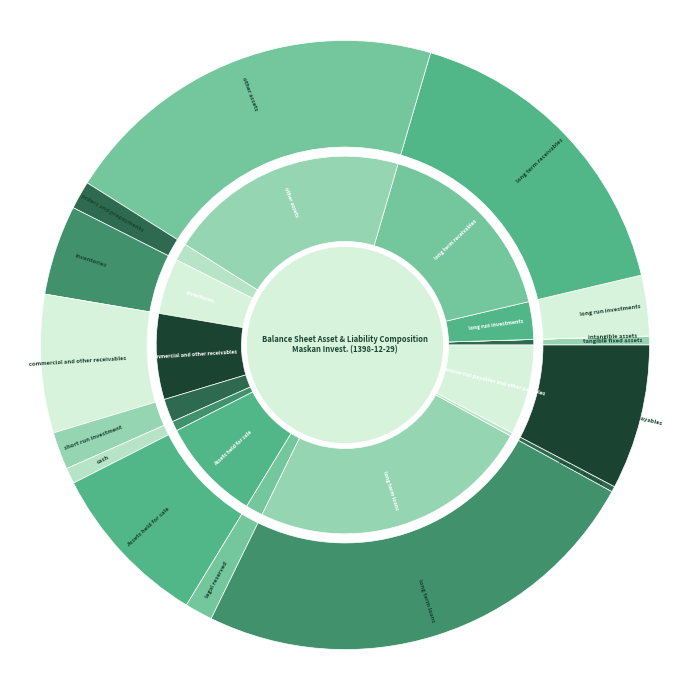

Does any single category account for the majority?

No